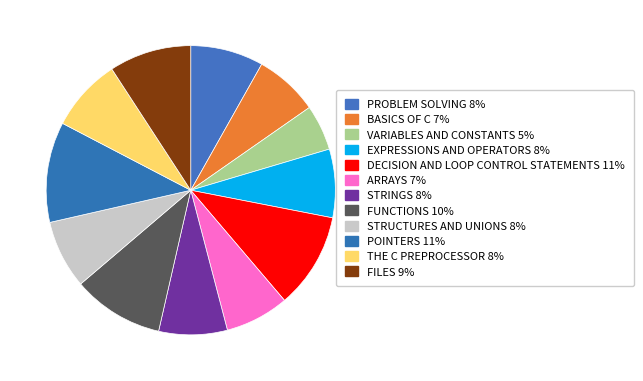

Does EXPRESSIONS AND OPERATORS account for over 50% of the chart?

No